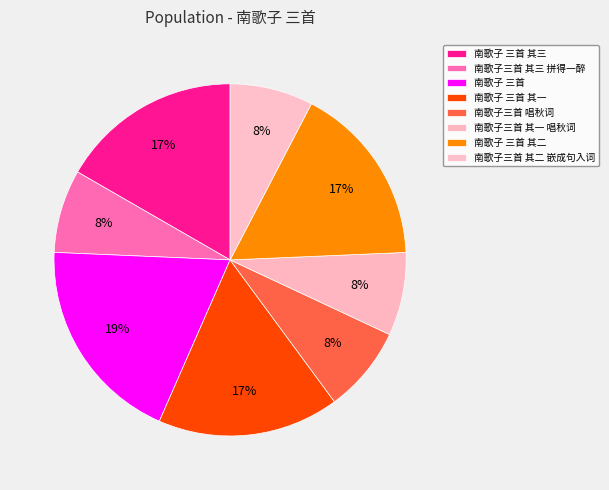

Approximately how many times larger is the value at 南歌子 三首 其二 compared to 南歌子三首 其一 唱秋词?

2.2